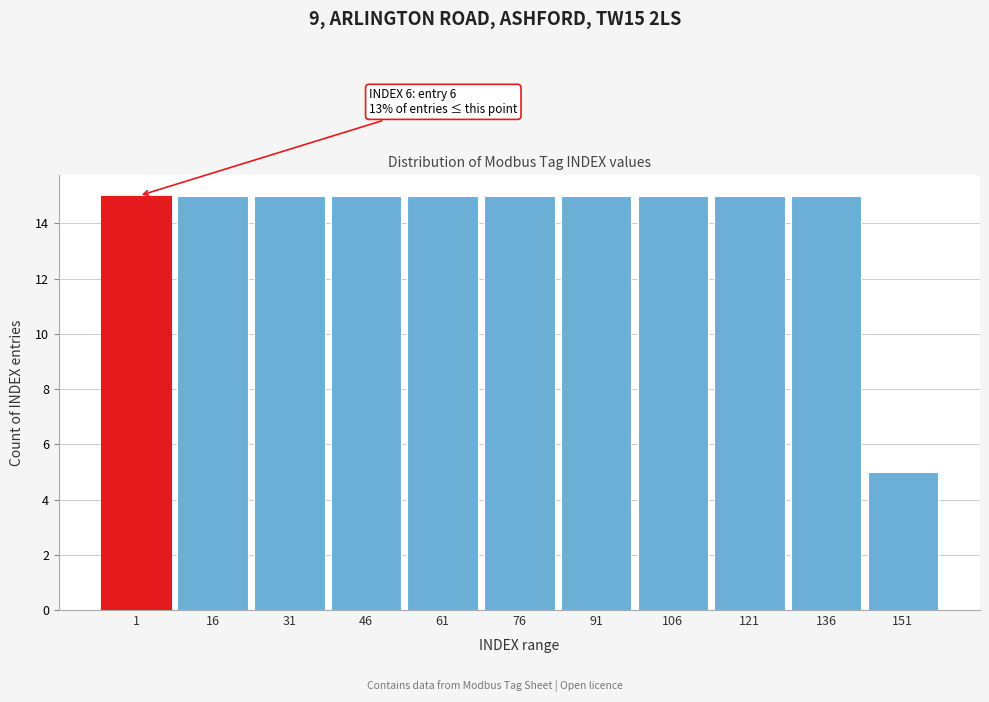

Reading left to right, list all the values displayed in this chart.

1=15	16=15	31=15	46=15	61=15	76=15	91=15	106=15	121=15	136=15	151=5